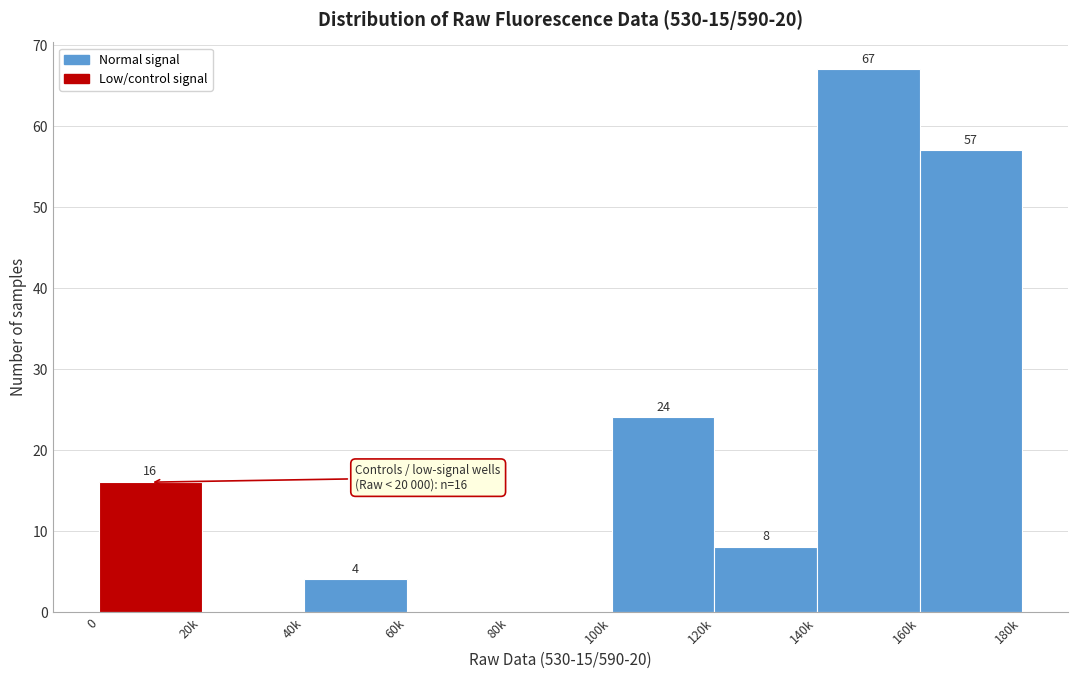

Reading right to left, transcribe all the data shown in this chart.

160k=57	140k=67	120k=8	100k=24	80k=0	60k=0	40k=4	20k=0	0=16